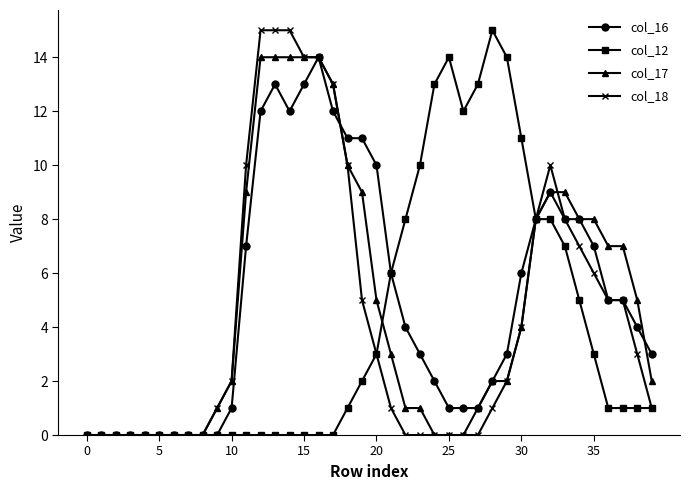

What is the value of the col_16 point at the 21st from the left?

10